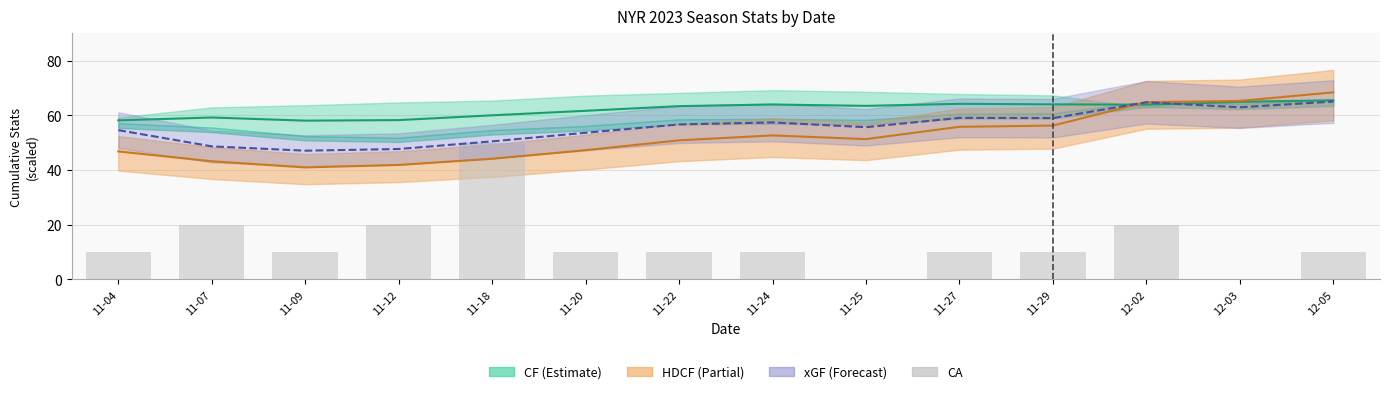

The value at 12-05 is 17. True or false?

False